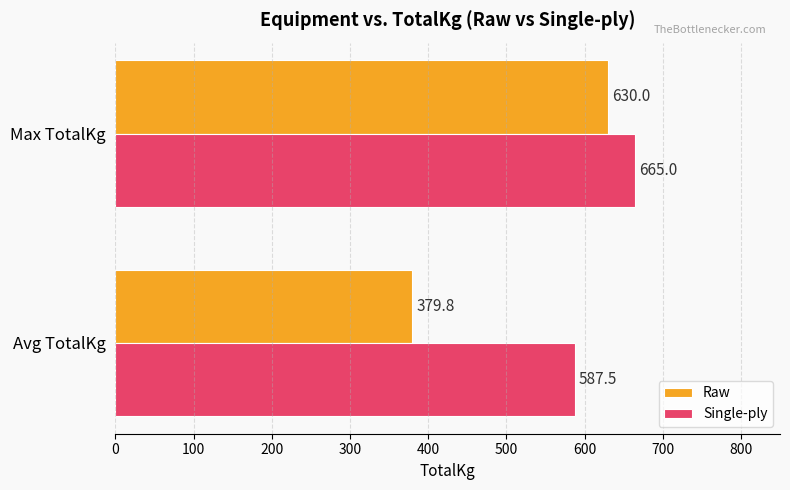

Rank the series by their maximum value, from lowest to highest.

Raw, Single-ply